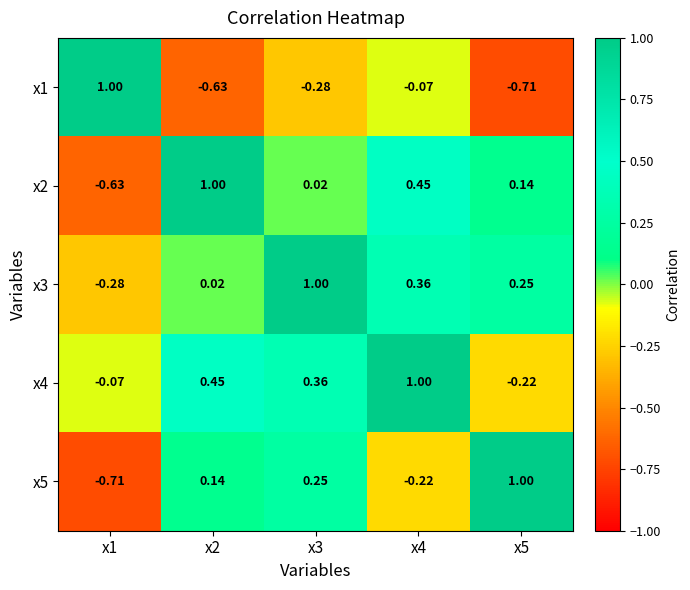

Is the value of x5 at x2 greater than the value of x4 at x1?

Yes